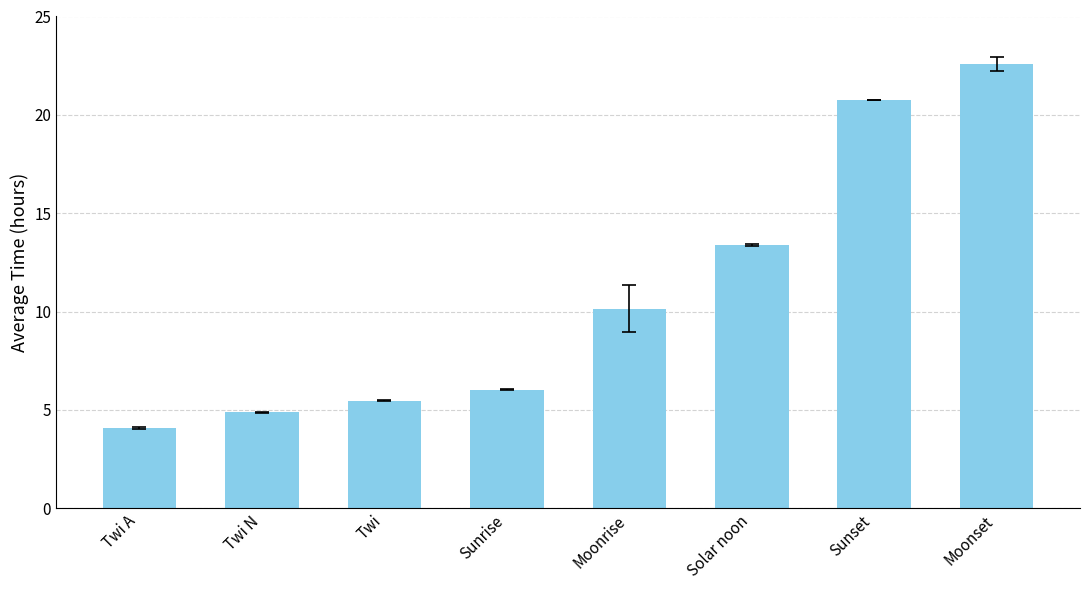

The value at Twi N is 8.5. True or false?

False